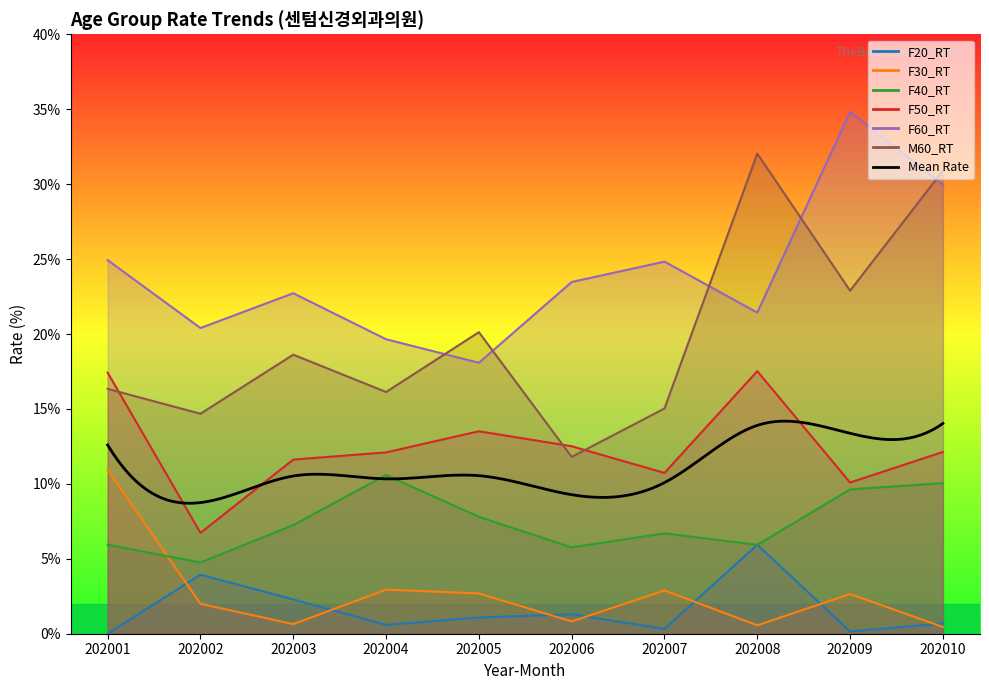

What is the lowest value of the F50_RT series?

6.7